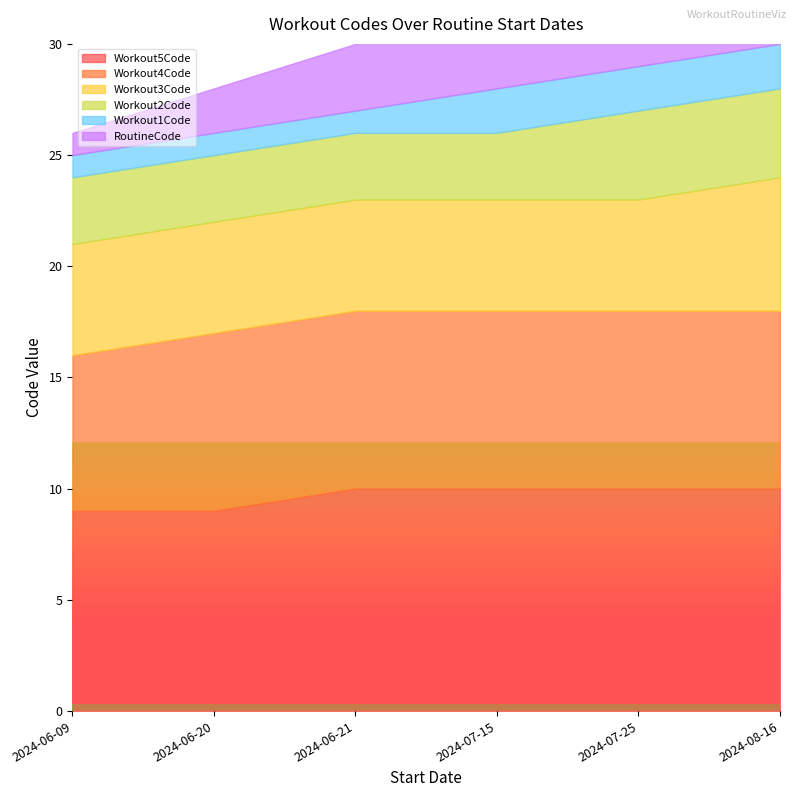

At which category is the sum across all series the highest?

2024-08-16